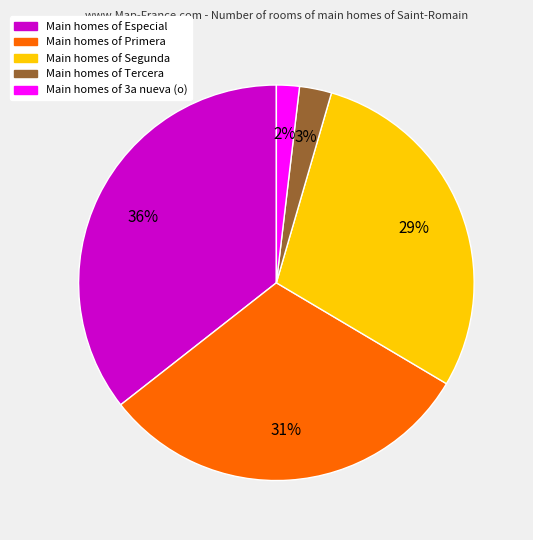

How many slices are in this pie chart?

5